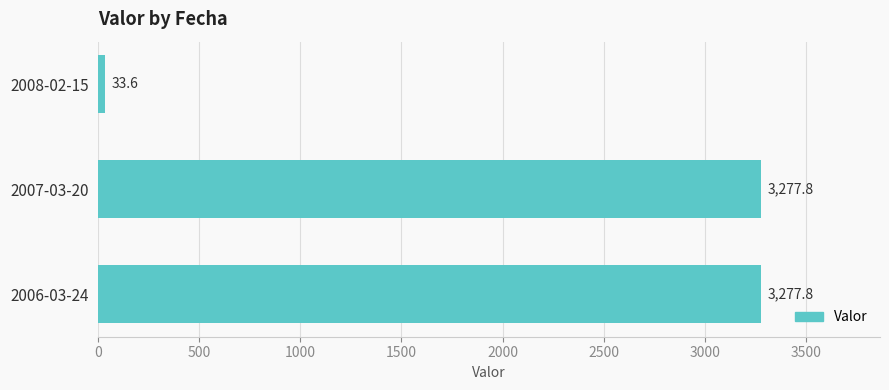

Which category has the lowest value across all series?

2008-02-15